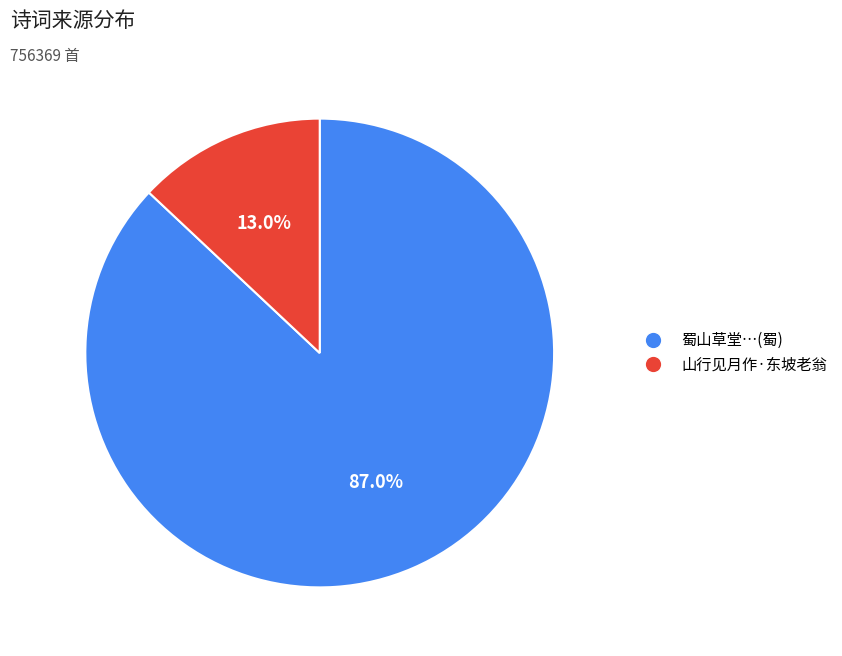

To the nearest percent, what is the average slice percentage?

50%